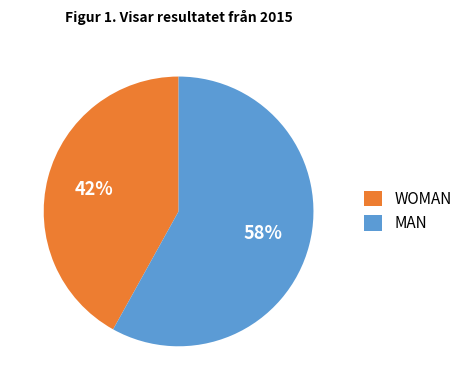

Between WOMAN and MAN, which is larger?

MAN